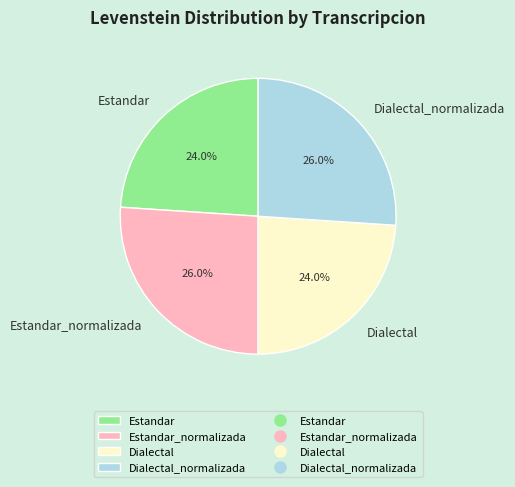

What portion of the pie excludes Dialectal_normalizada?

74.0%